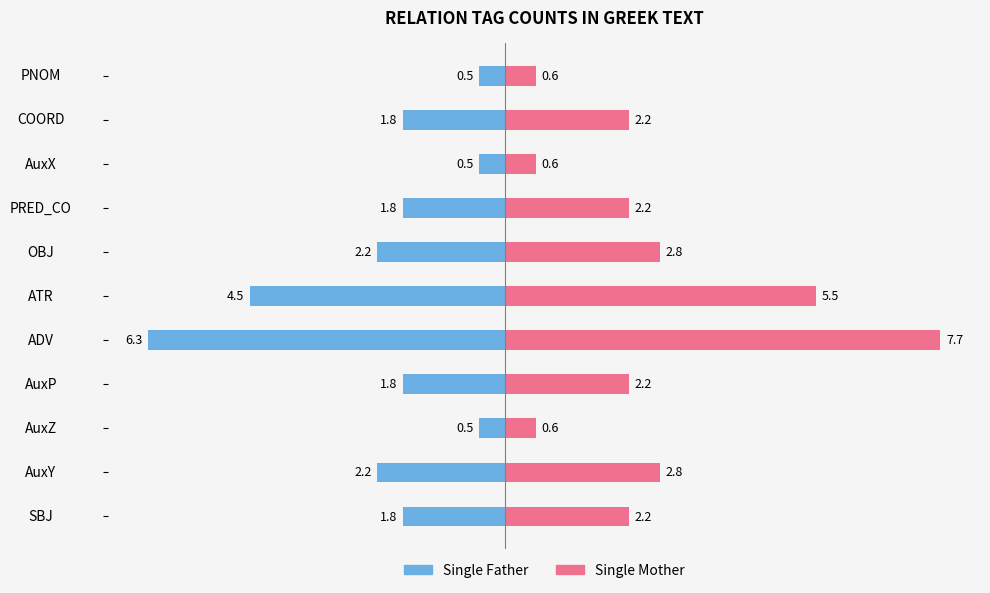

Reading left to right, transcribe all the data shown in this chart.

Single Father: -1.8	-2.2	-0.5	-1.8	-6.3	-4.5	-2.2	-1.8	-0.5	-1.8	-0.5
Single Mother: 2.2	2.8	0.6	2.2	7.7	5.5	2.8	2.2	0.6	2.2	0.6